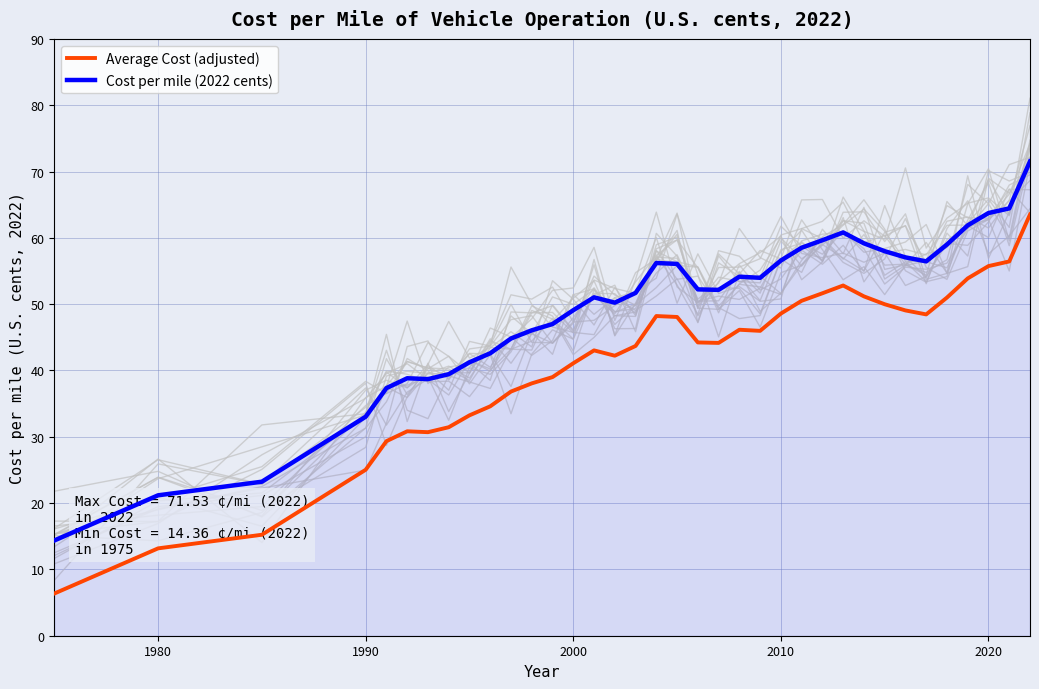

What is the lowest value of the Cost per mile (2022 cents) series?

14.4